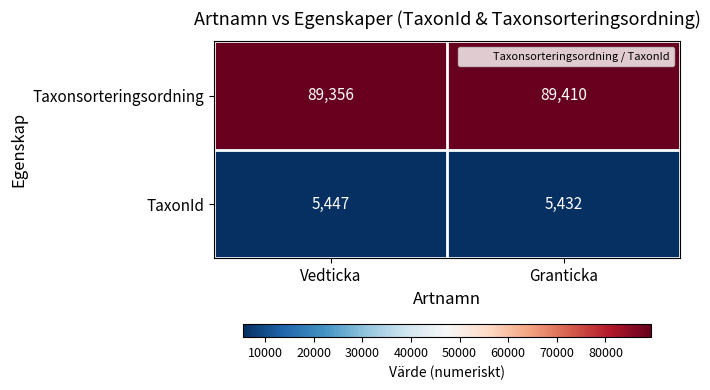

Which series has the largest total across all categories?

Taxonsorteringsordning